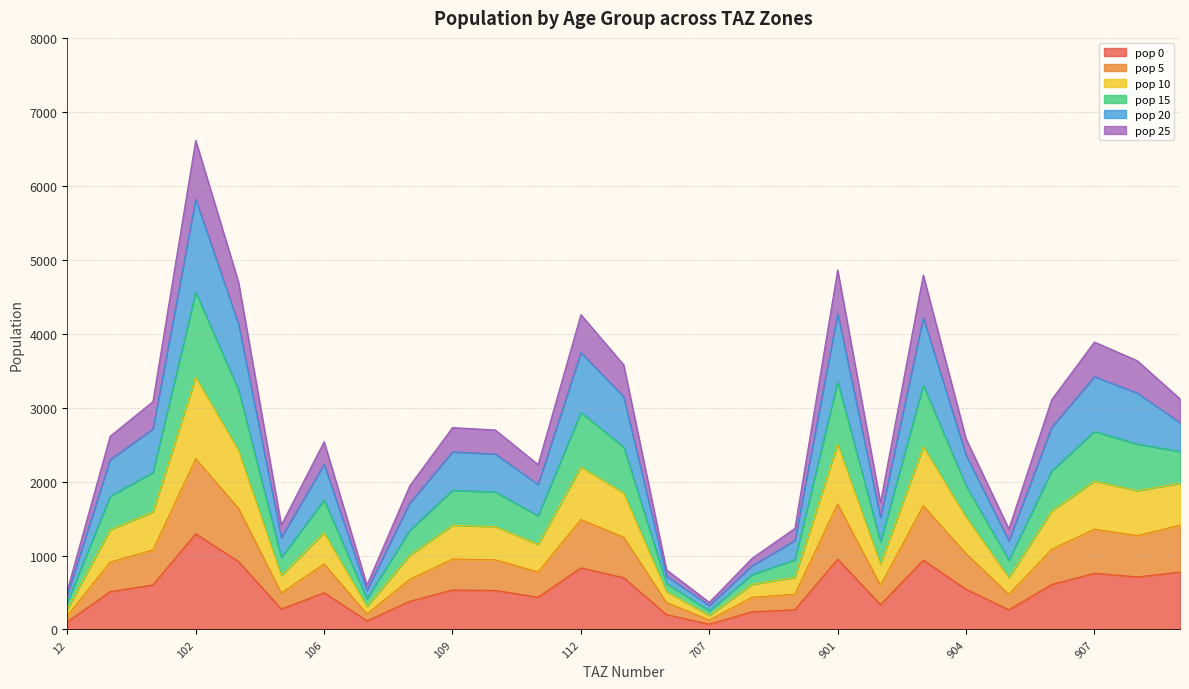

At which category is the sum across all series the highest?

102